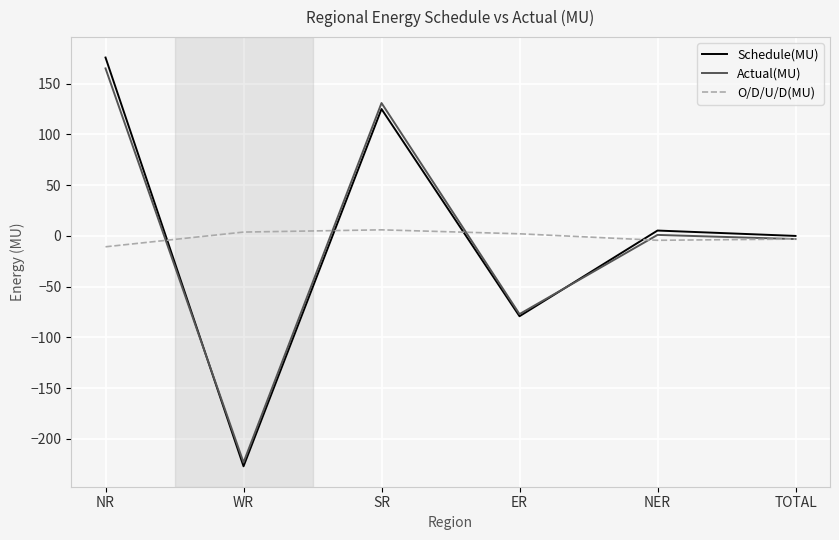

Where is O/D/U/D(MU) nearest to the value -2?

TOTAL